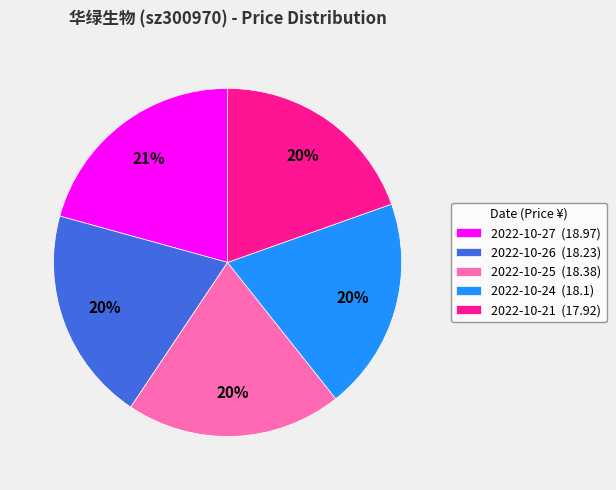

Which slice is the largest?

2022-10-27